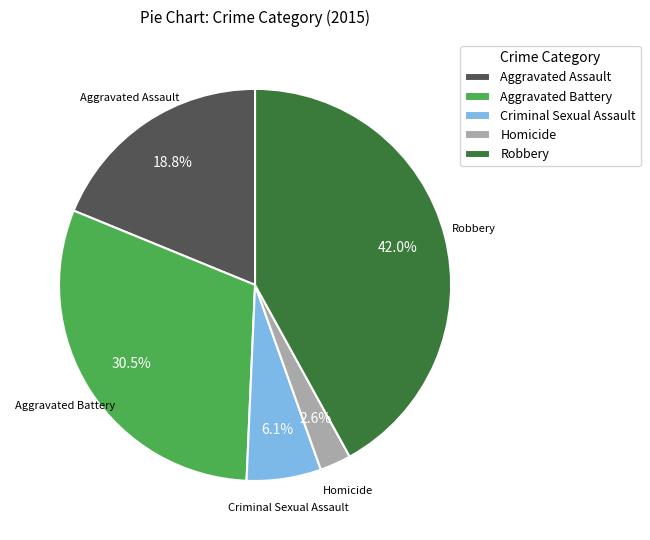

Between Homicide and Aggravated Assault, which is larger?

Aggravated Assault